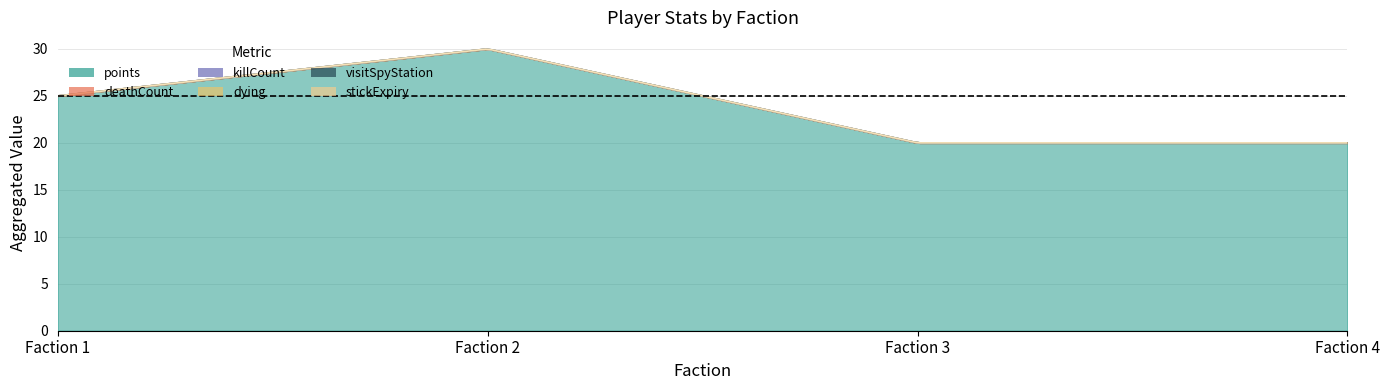

Which series has the largest total across all categories?

points